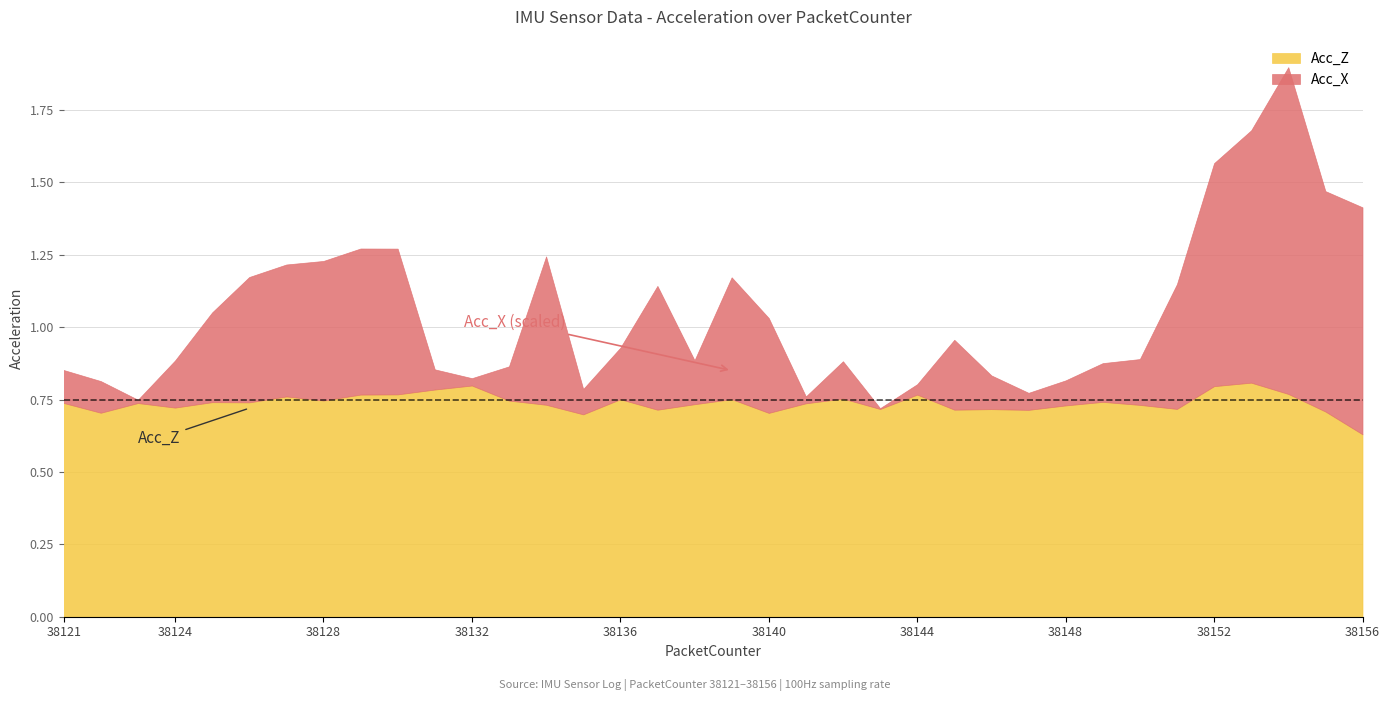

At which label does Acc_Z reach its minimum?

38156